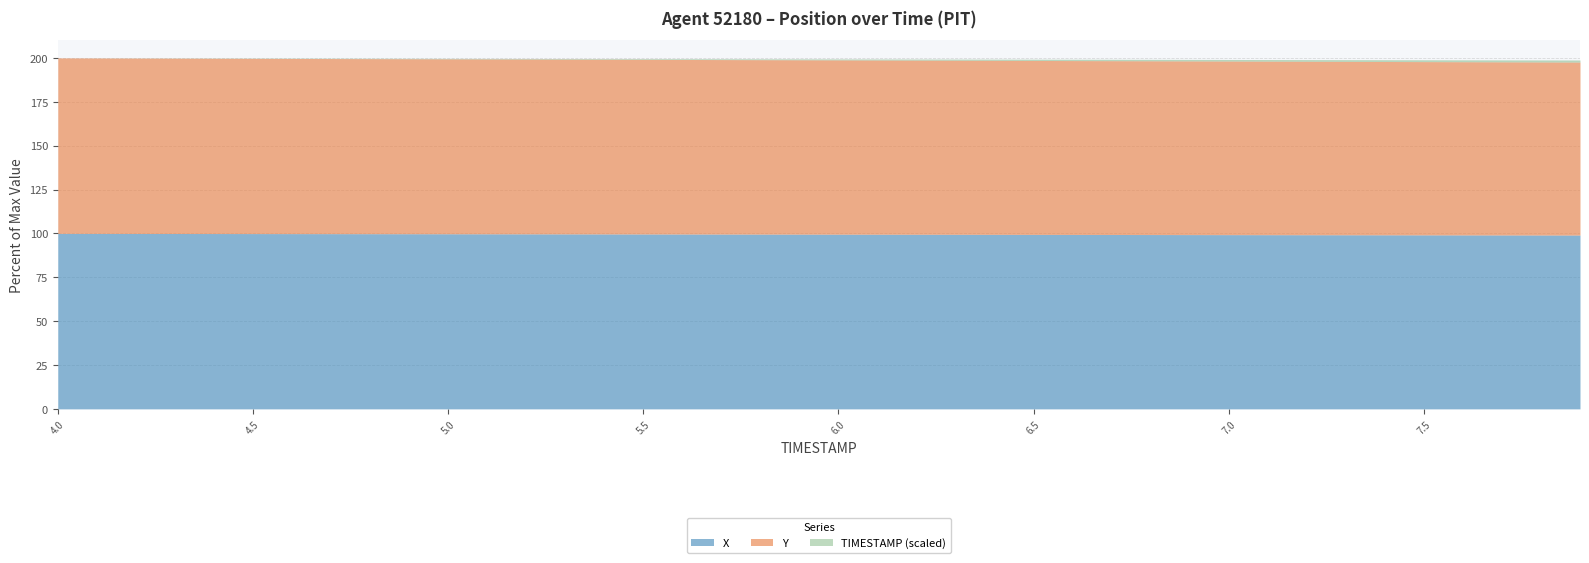

What is the value of the X point at the 6th from the left?

3673.1